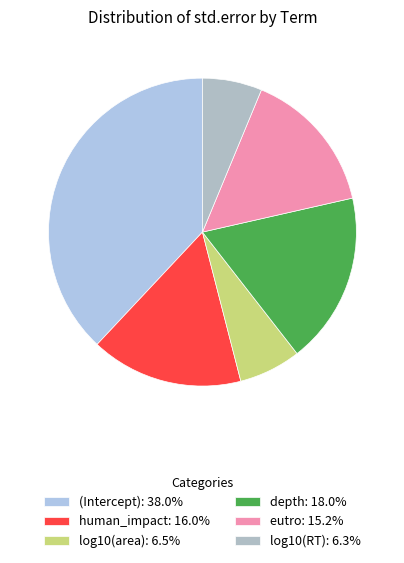

Is human_impact the majority of the pie?

No